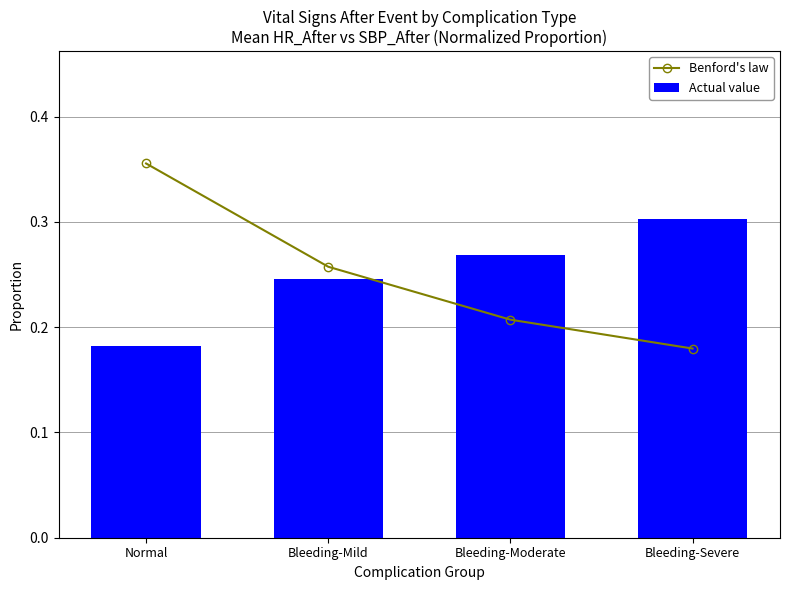

What is the maximum value for Benford's law?

0.4